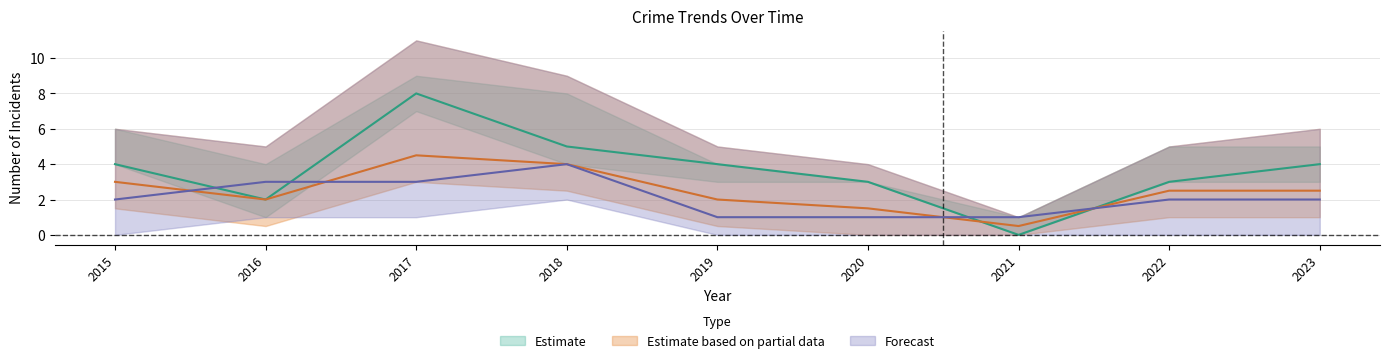

How many values in the Total series exceed 2?

5